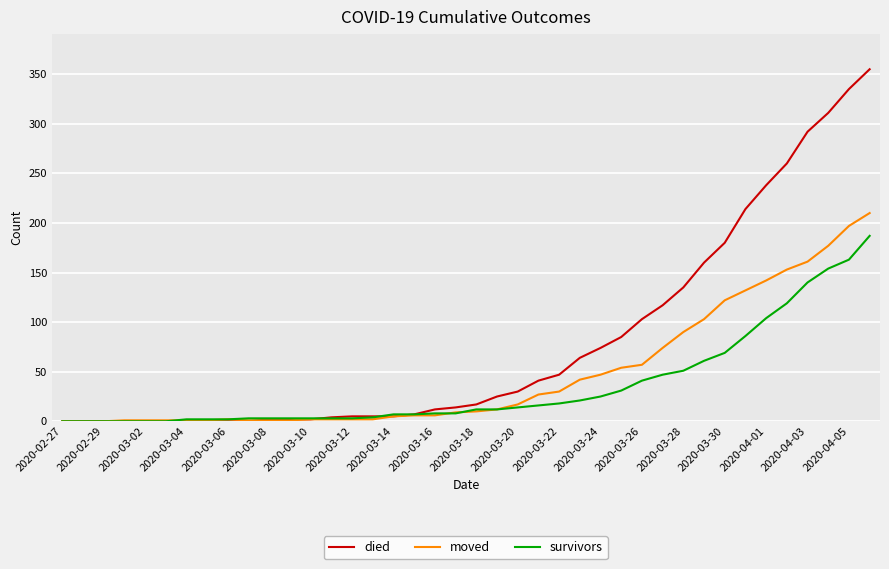

Which series has the largest total across all categories?

died